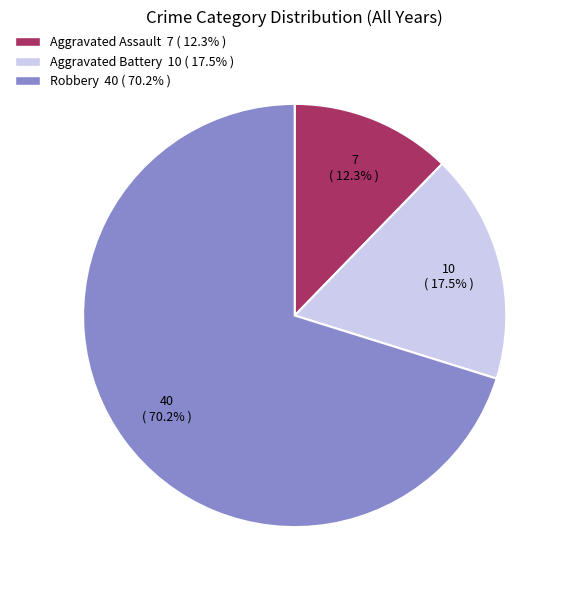

Is there any slice that represents more than half of the pie?

Yes